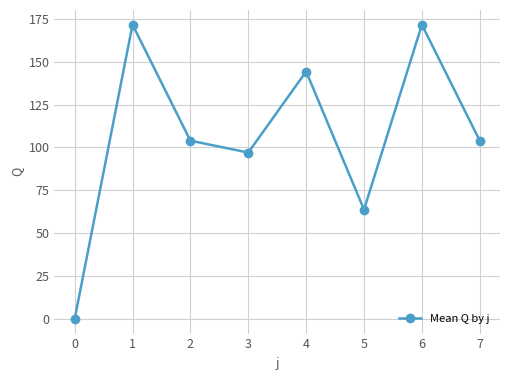

Reading left to right, list all the values displayed in this chart.

0=0.0	1=171.6	2=103.9	3=97.0	4=144.3	5=63.7	6=171.6	7=103.9